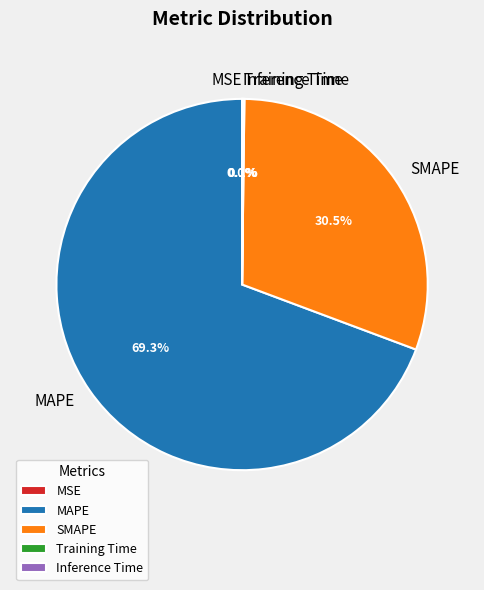

What is the largest slice in the pie chart?

MAPE